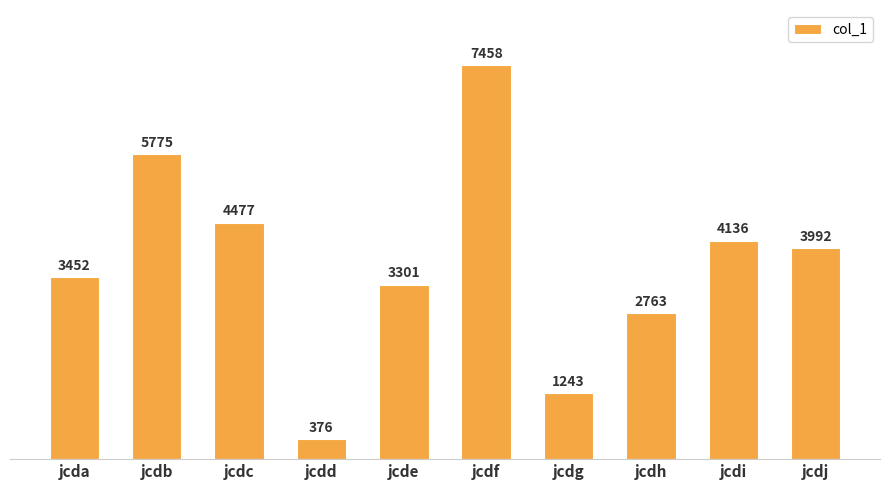

What is the value of the 5th bar from the left?

3301